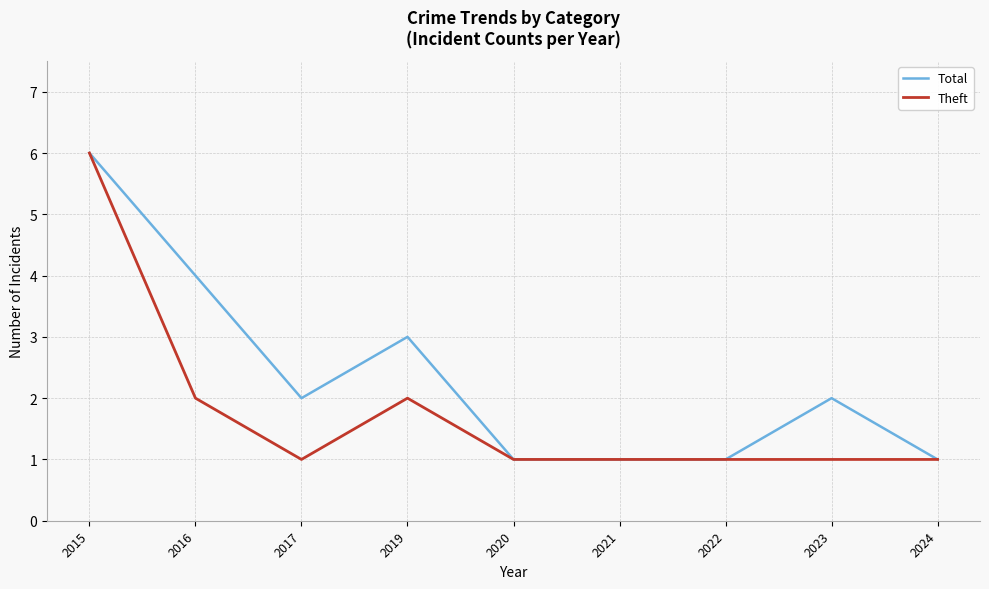

Reading left to right, transcribe all the data shown in this chart.

Total: 6	4	2	3	1	1	1	2	1
Theft: 6	2	1	2	1	1	1	1	1